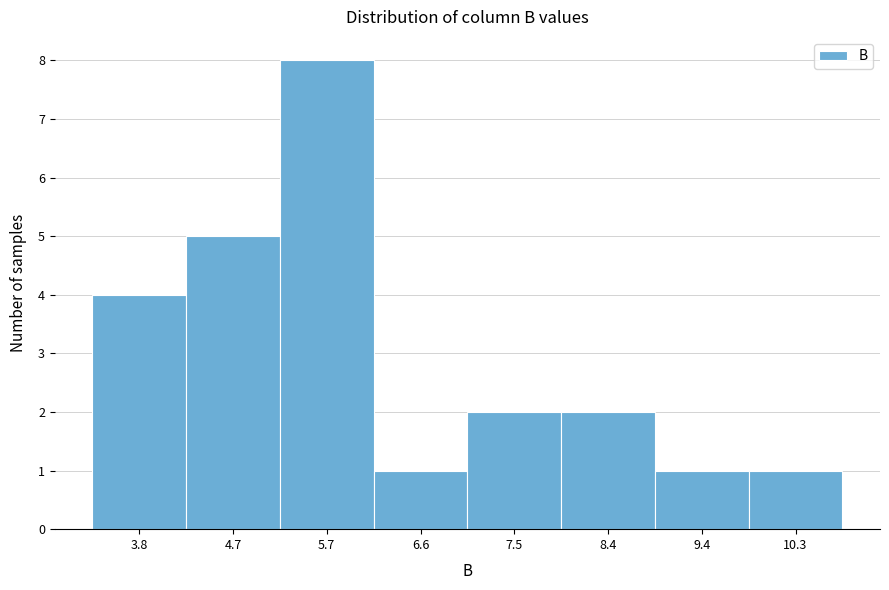

Reading left to right, transcribe all the data shown in this chart.

4	5	8	1	2	2	1	1